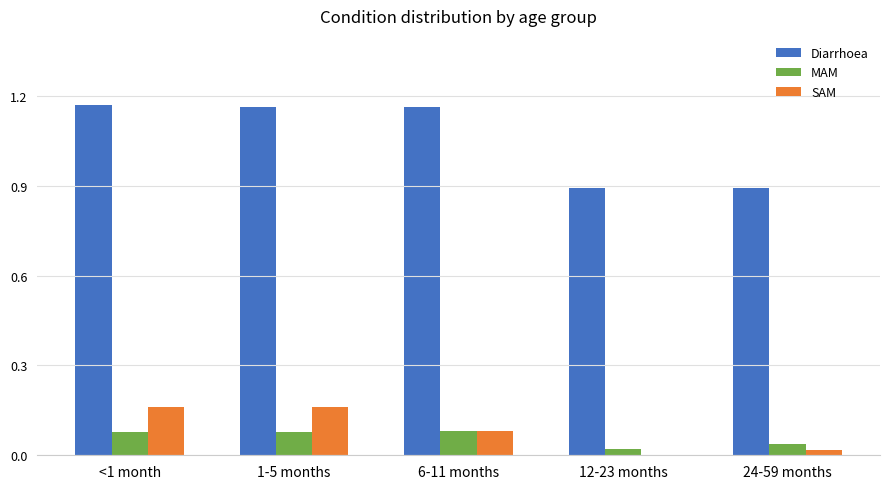

Which series has the largest total across all categories?

Diarrhoea